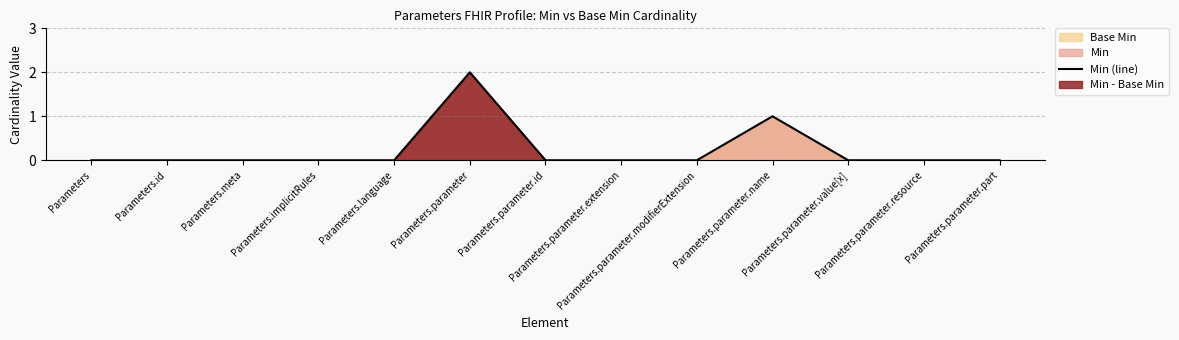

Which has a higher value, Parameters.id or Parameters.parameter.name?

Parameters.parameter.name